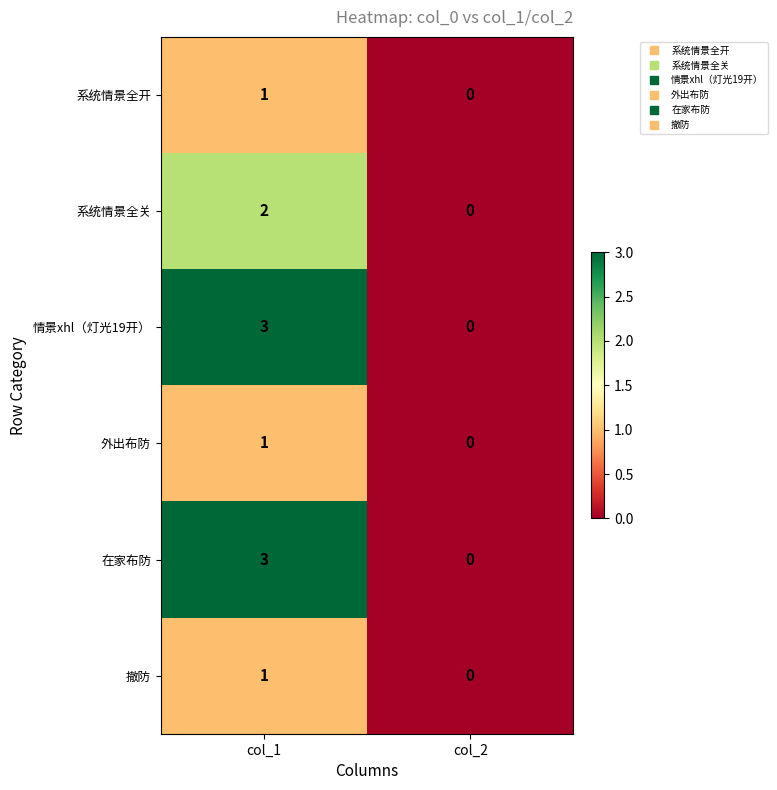

At which category does the chart reach its peak across all series?

col_1